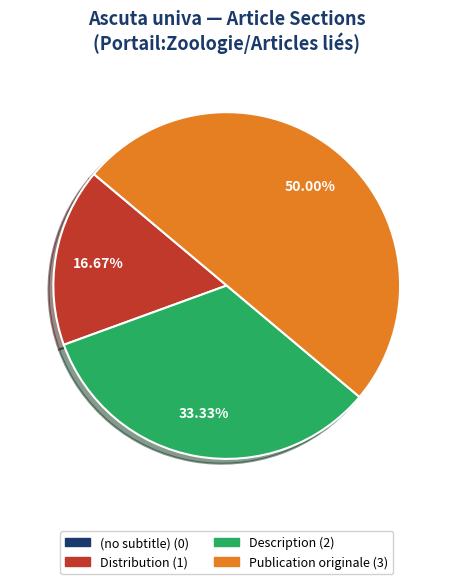

What is the largest slice in the pie chart?

Publication originale